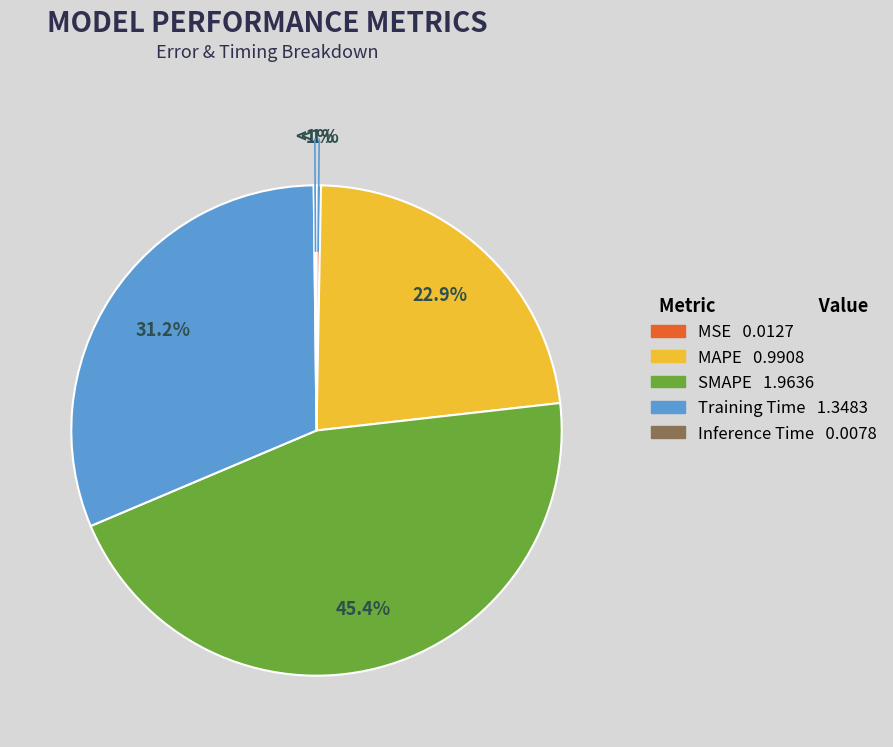

How many slices are in this pie chart?

5